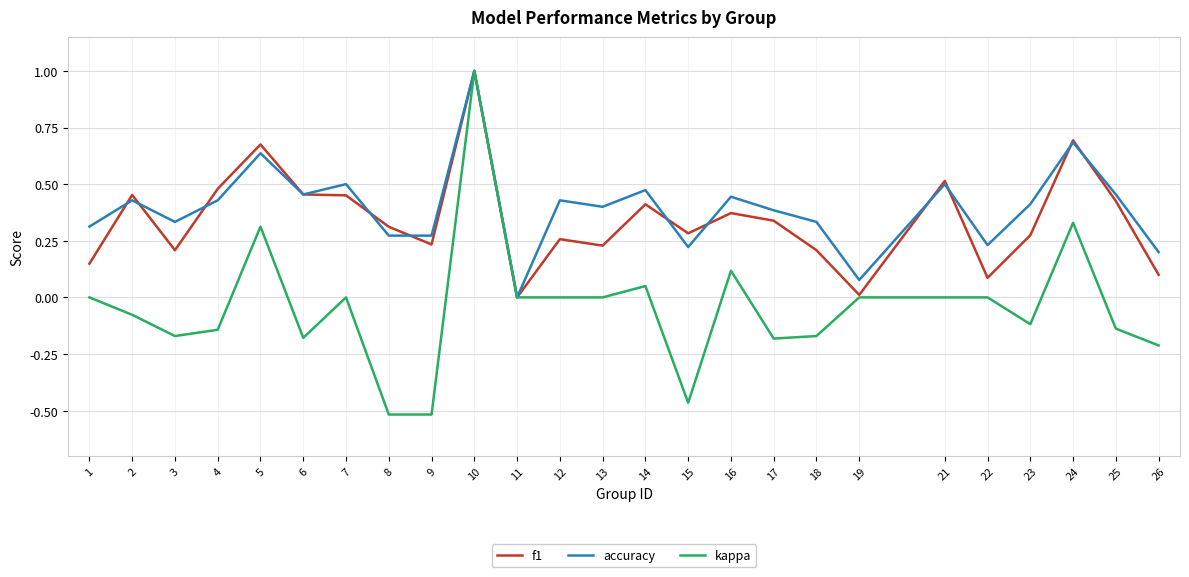

Is it true that f1 equals 0.0 at 19?

True